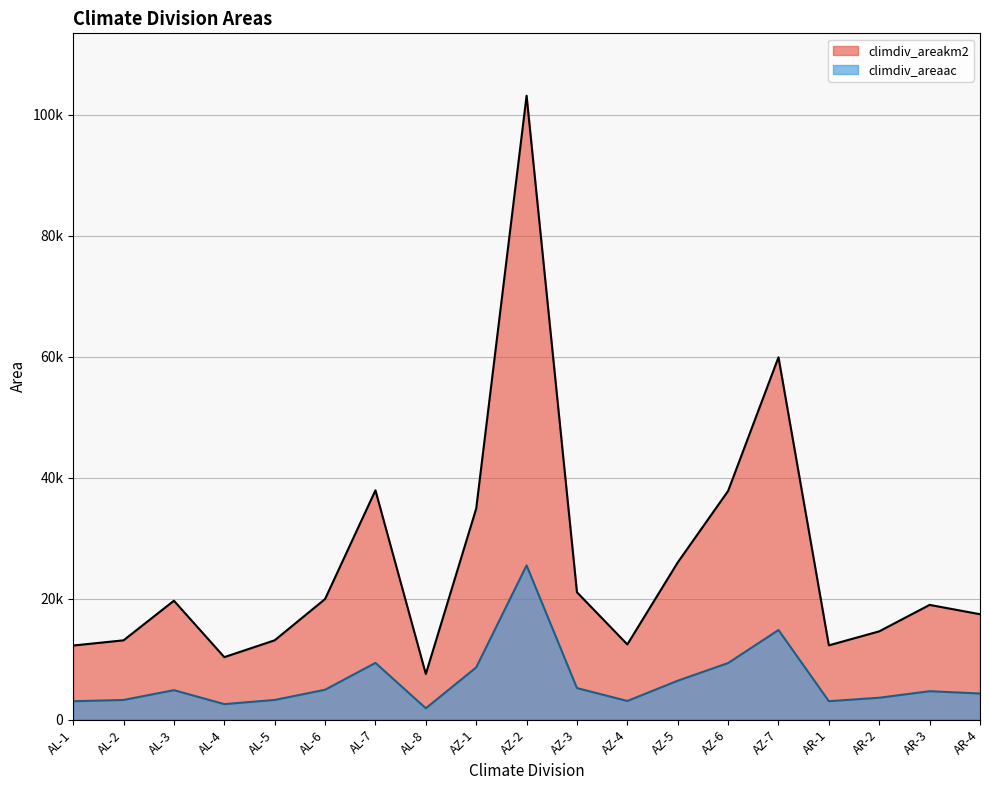

What is the sum of the climdiv_areakm2 values at AL-6 and AL-2?

8161.8